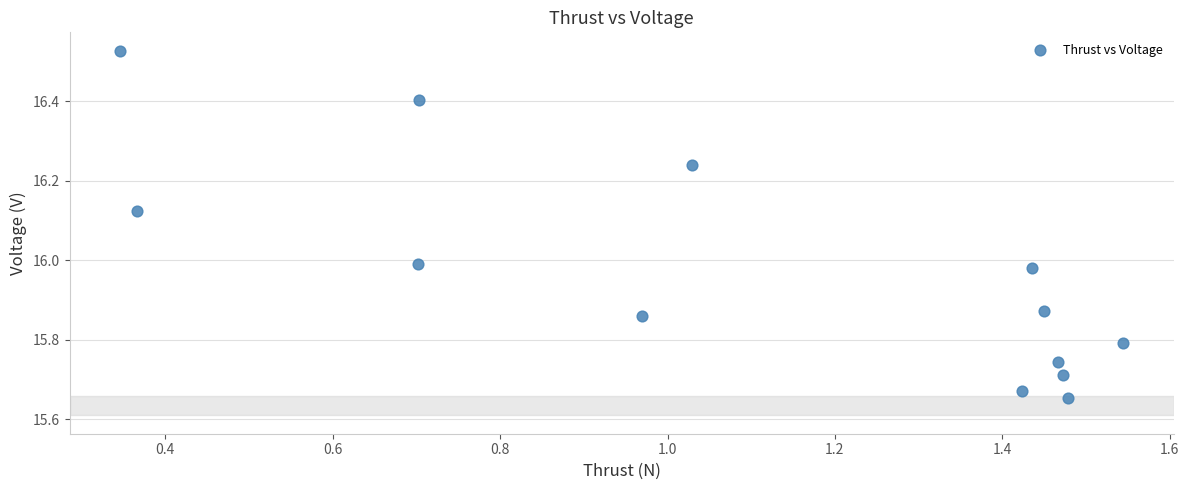

What is the range of X values (max minus min)?

1.2